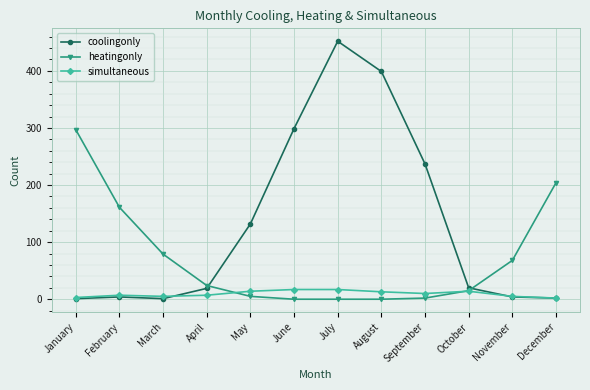

Which series has the largest range (max minus min)?

coolingonly